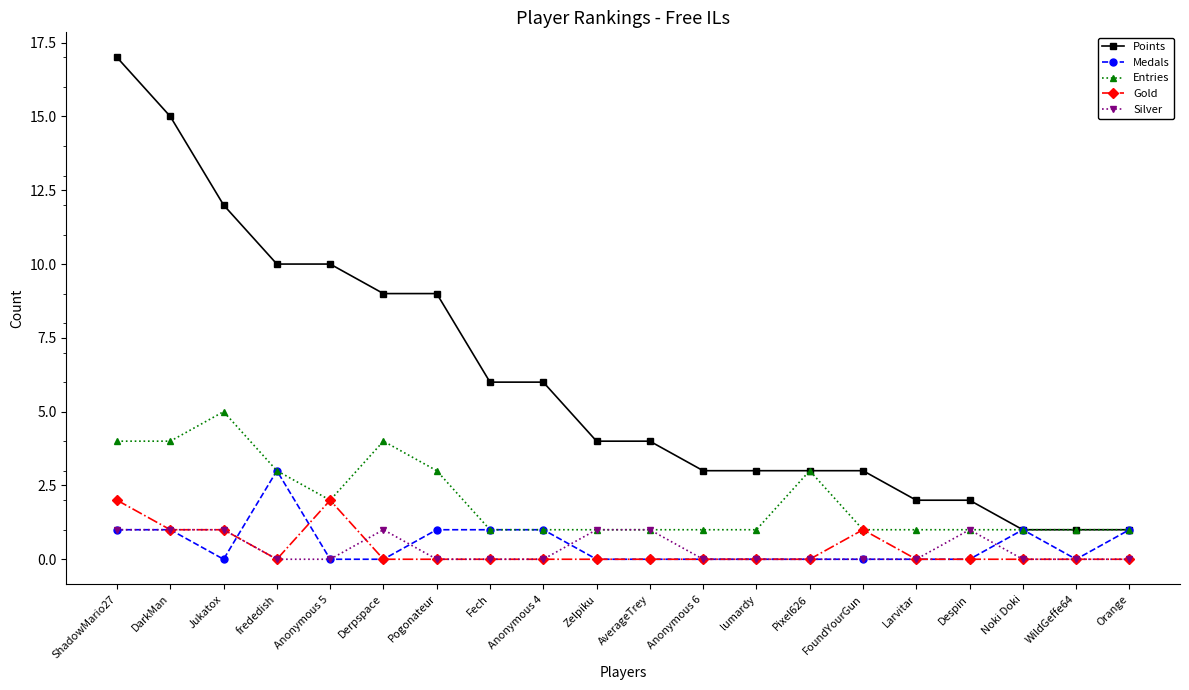

Which label corresponds to the largest value in the chart?

ShadowMario27